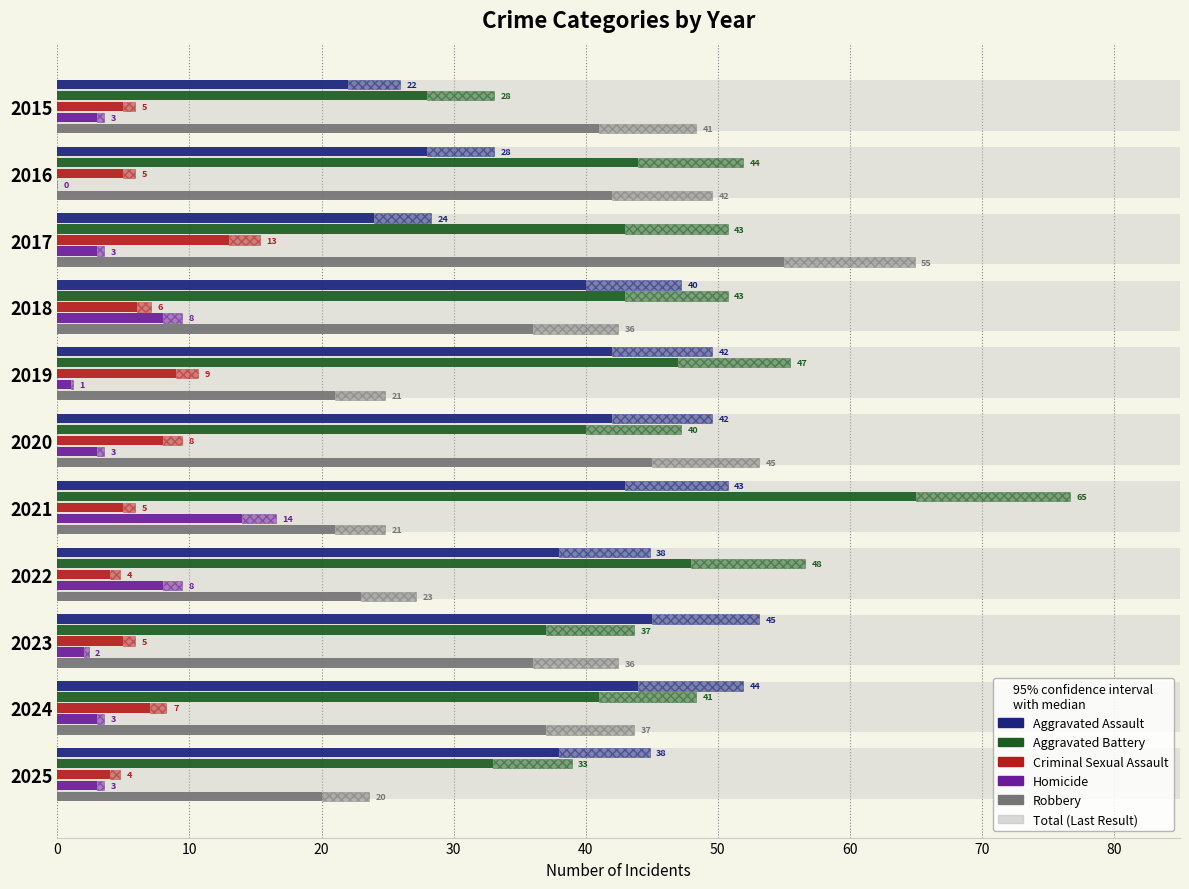

Are the bars horizontal?

Yes